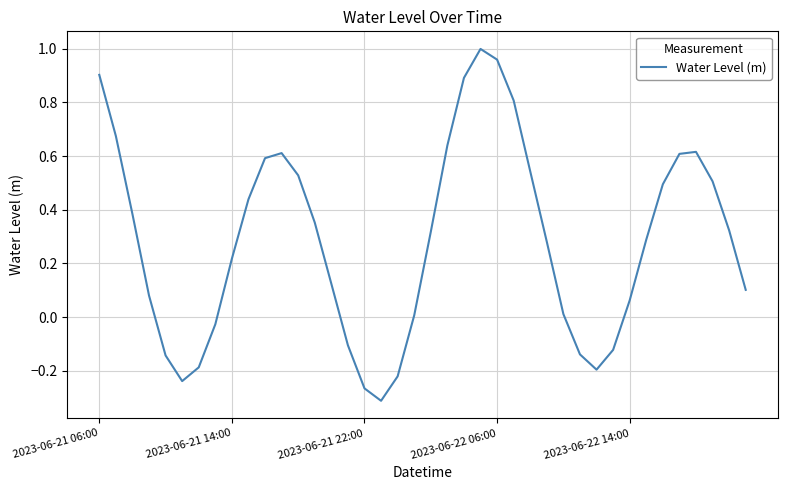

What is the difference between the maximum and minimum values?

1.3